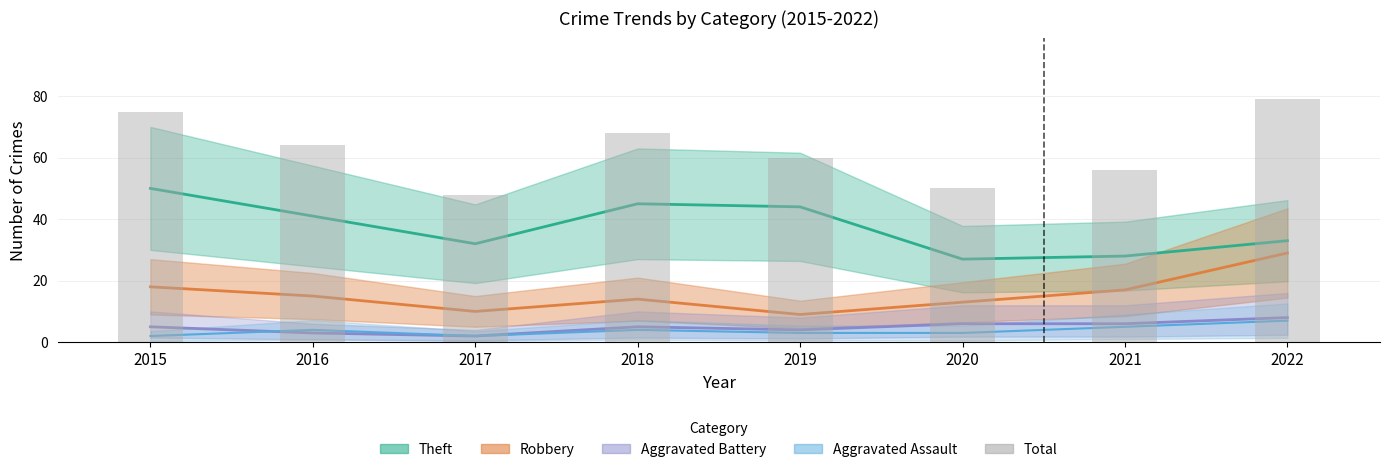

What is the maximum value shown in the chart?

79